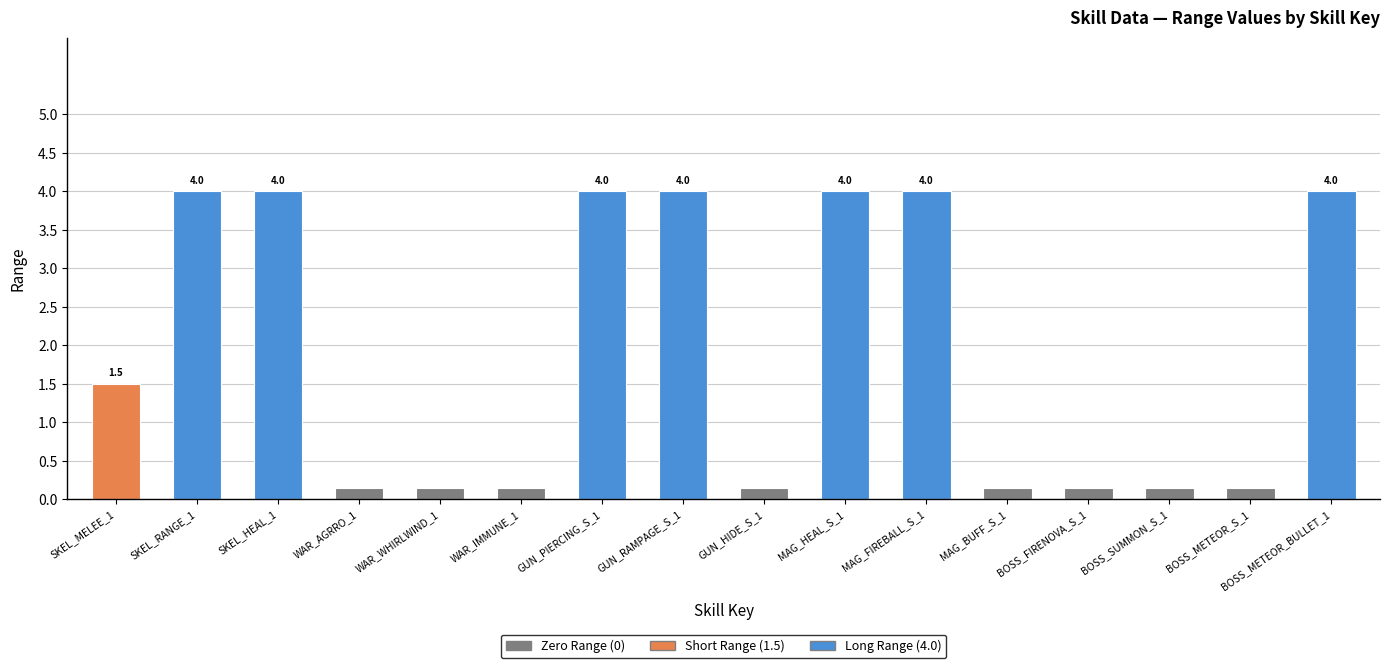

Reading right to left, what are all the values shown in this chart?

BOSS_METEOR_BULLET_1=4.0	BOSS_METEOR_S_1=0.0	BOSS_SUMMON_S_1=0.0	BOSS_FIRENOVA_S_1=0.0	MAG_BUFF_S_1=0.0	MAG_FIREBALL_S_1=4.0	MAG_HEAL_S_1=4.0	GUN_HIDE_S_1=0.0	GUN_RAMPAGE_S_1=4.0	GUN_PIERCING_S_1=4.0	WAR_IMMUNE_1=0.0	WAR_WHIRLWIND_1=0.0	WAR_AGRRO_1=0.0	SKEL_HEAL_1=4.0	SKEL_RANGE_1=4.0	SKEL_MELEE_1=1.5